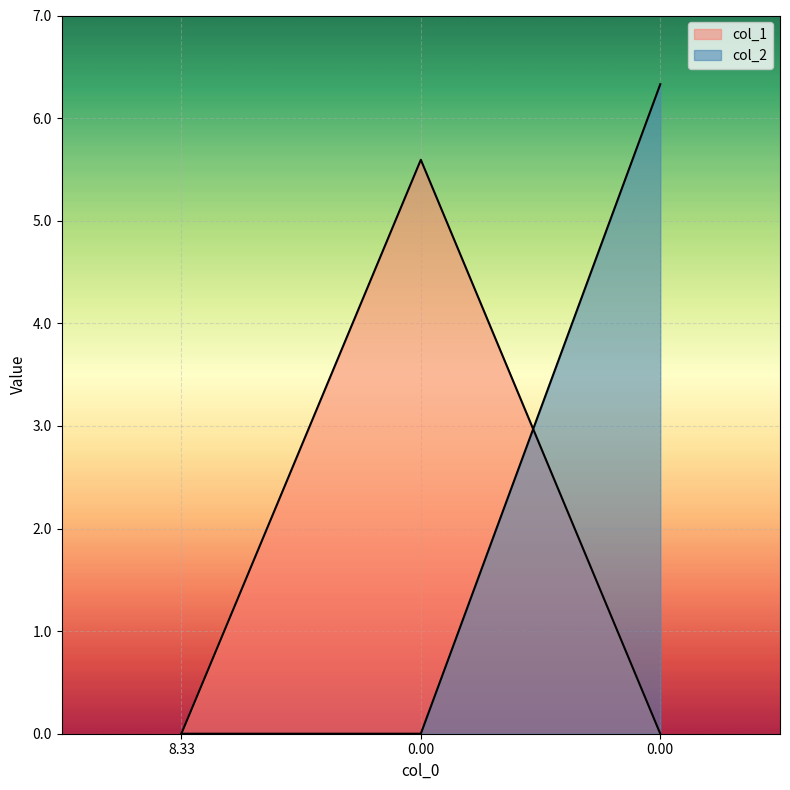

Between 8.33 and 0.00, which series saw the biggest shift?

col_2